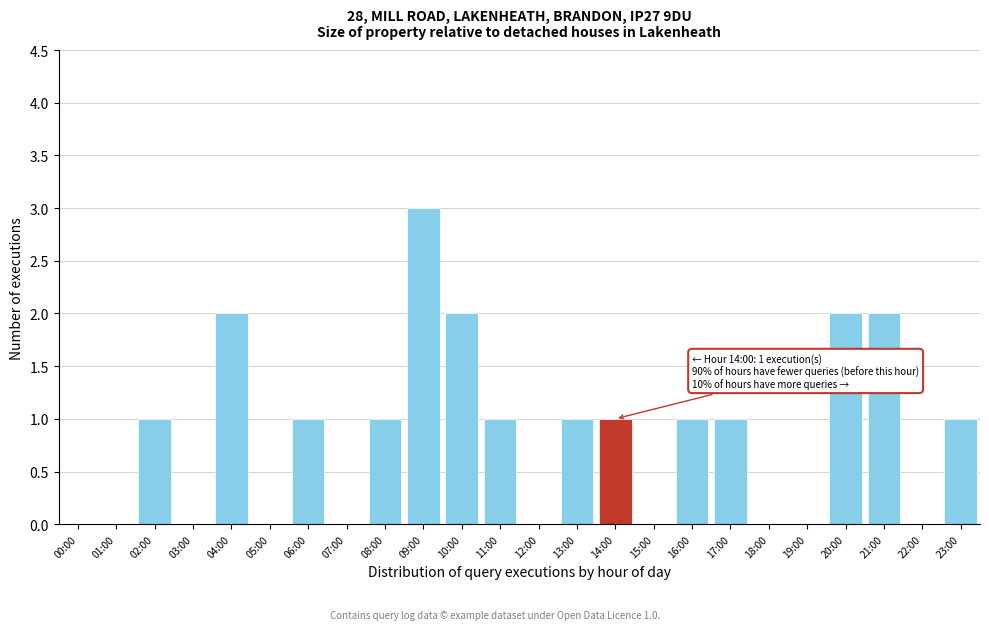

Reading right to left, list all the values displayed in this chart.

23:00=1	22:00=0	21:00=2	20:00=2	19:00=0	18:00=0	17:00=1	16:00=1	15:00=0	14:00=1	13:00=1	12:00=0	11:00=1	10:00=2	09:00=3	08:00=1	07:00=0	06:00=1	05:00=0	04:00=2	03:00=0	02:00=1	01:00=0	00:00=0